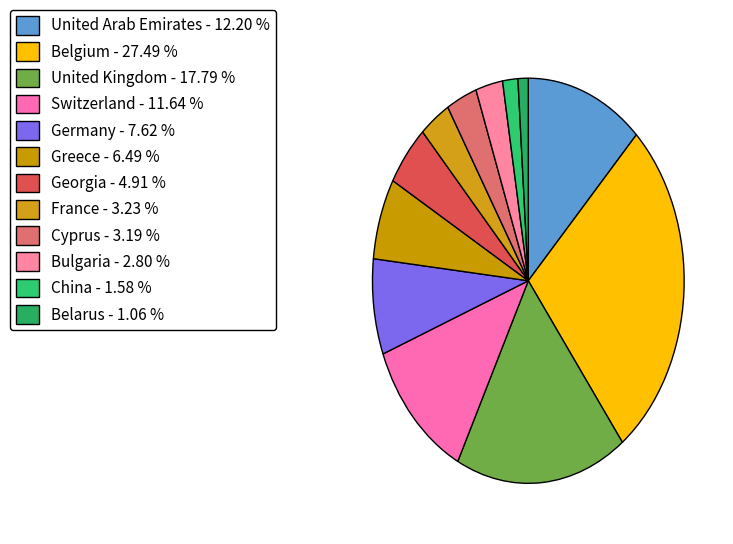

How many slices are in this pie chart?

12